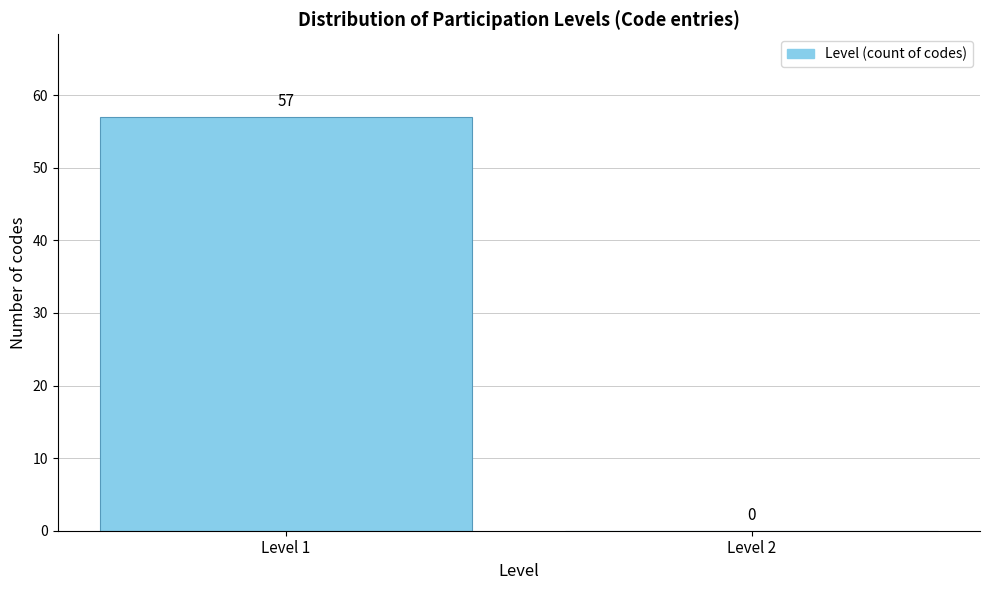

Reading left to right, what are all the values shown in this chart?

Level 1=57	Level 2=0